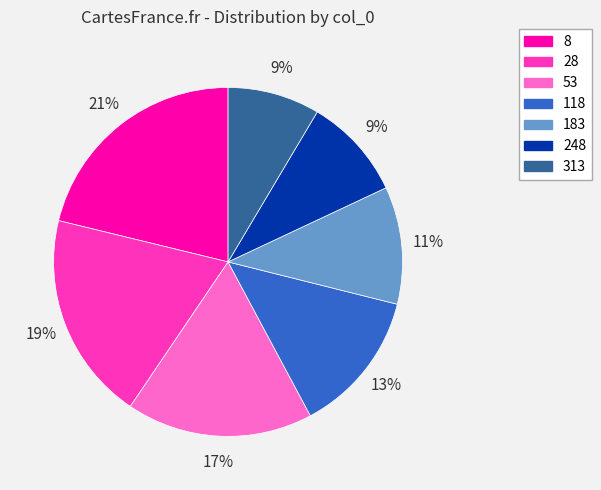

To the nearest percent, what percentage of the pie is 118?

13%